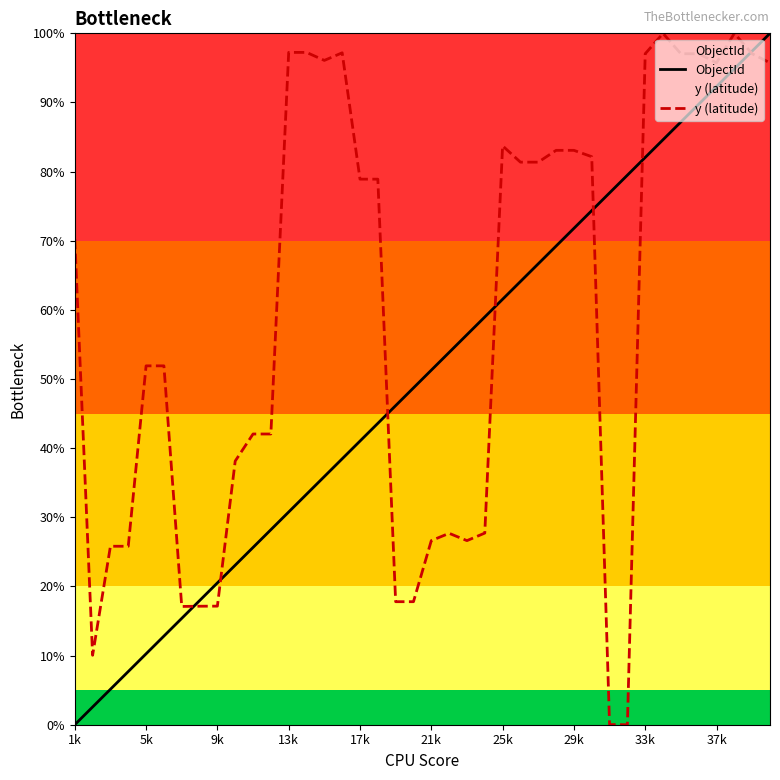

What is the difference between the highest and lowest values at 17k?

37.9